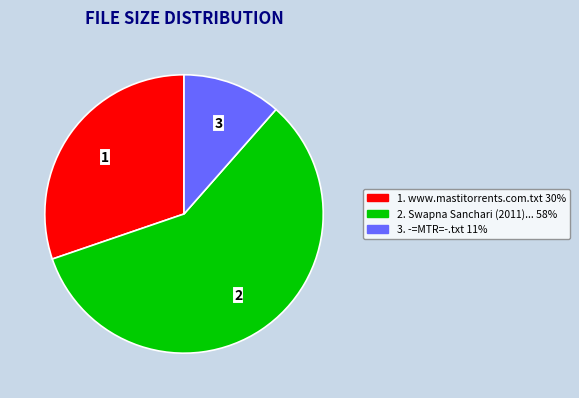

Is there a majority slice in this chart?

Yes